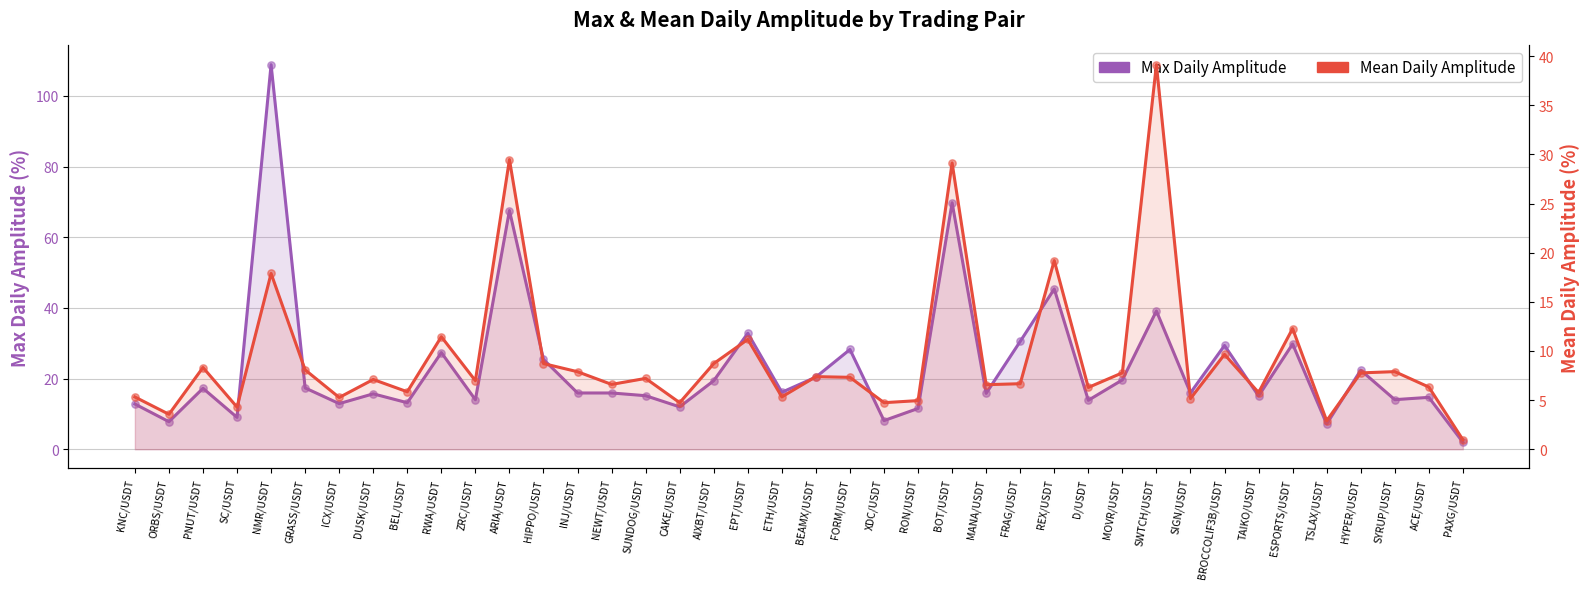

Which series contains the highest Y value?

Max Daily Amplitude